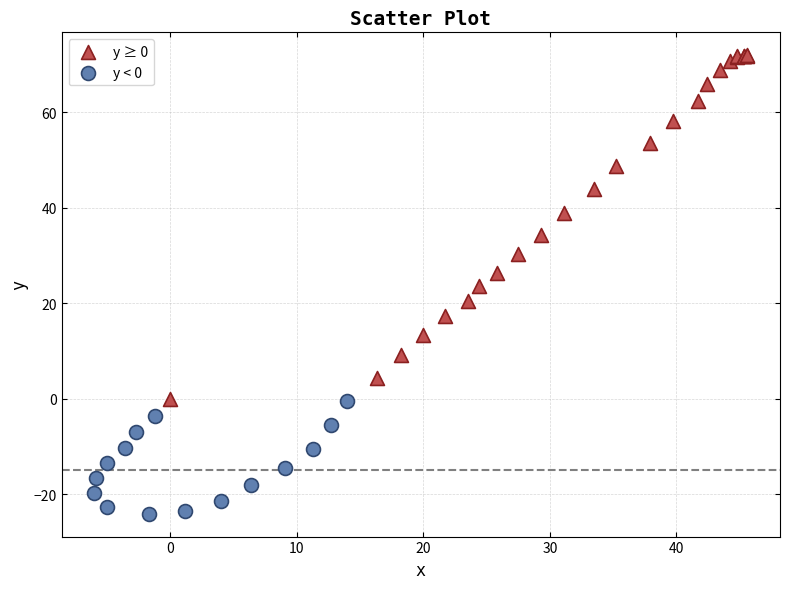

What are all the series names shown in the legend?

y ≥ 0, y < 0